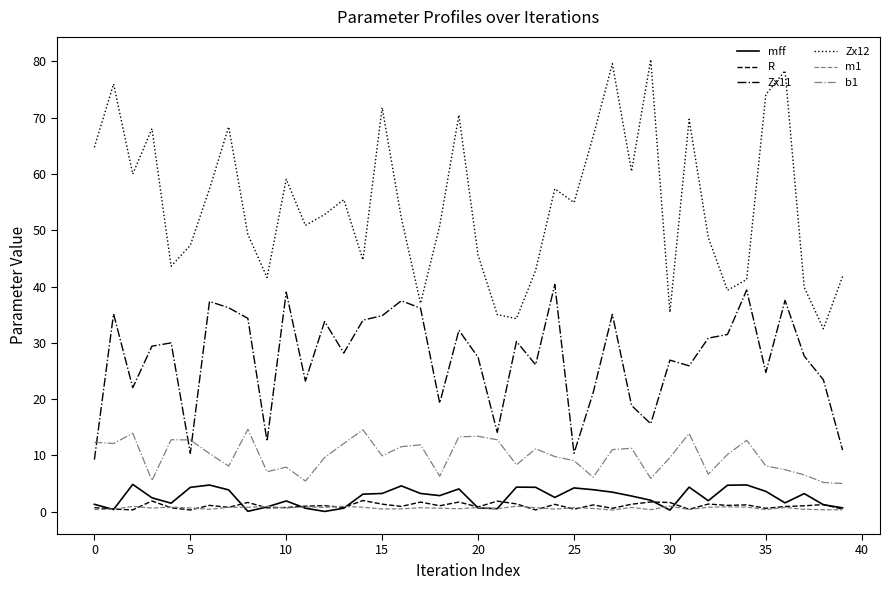

True or false: Zx12 and b1 cross at least once.

False